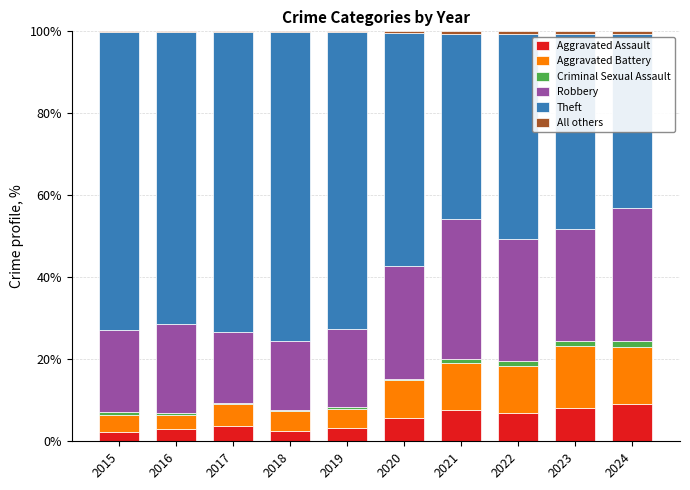

How many series are shown in this chart?

6